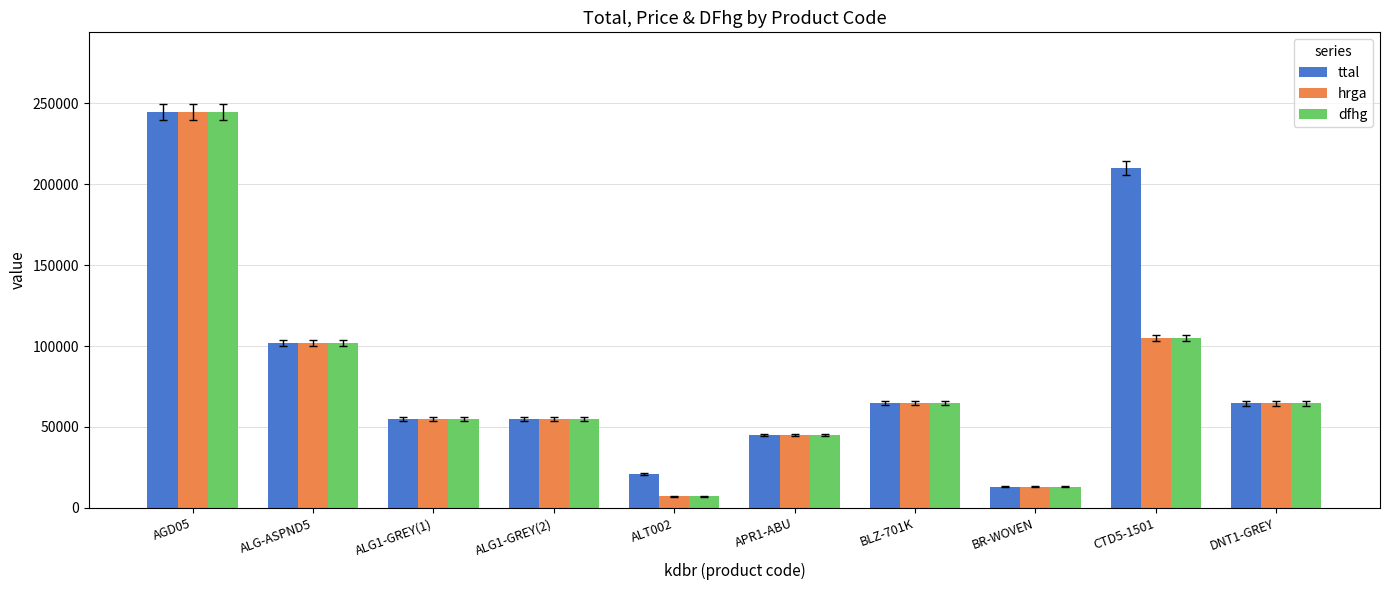

The value of dfhg at ALT002 is 7000. True or false?

True